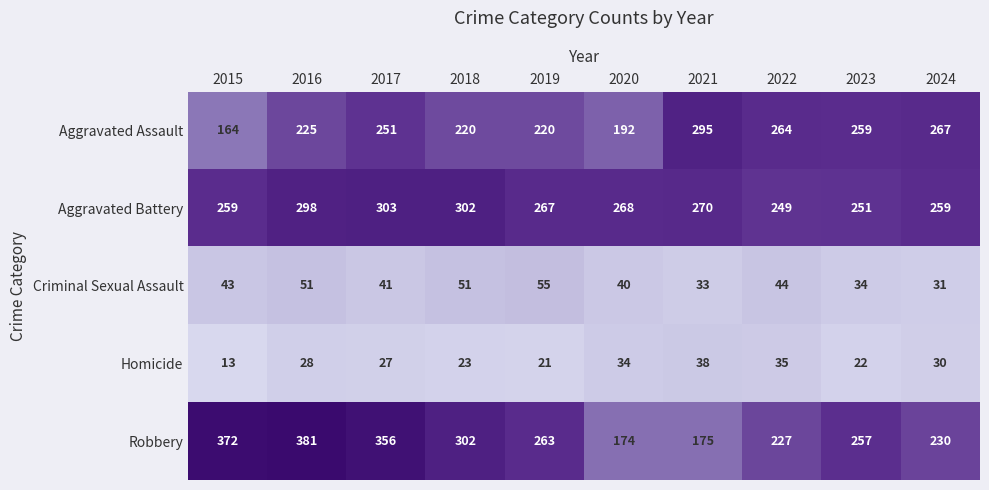

Count the number of categories in the chart.

10